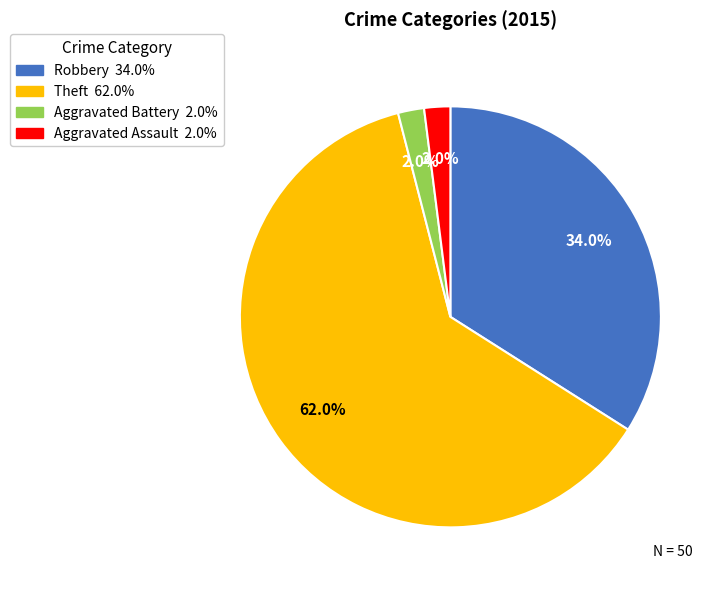

Does any single category account for the majority?

Yes